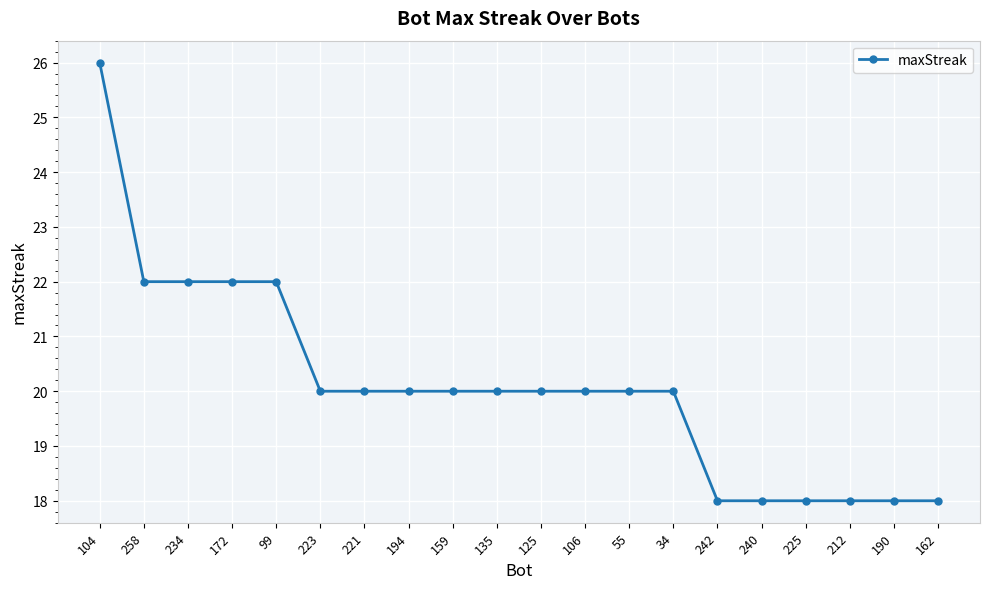

How many lines are shown in the chart?

1